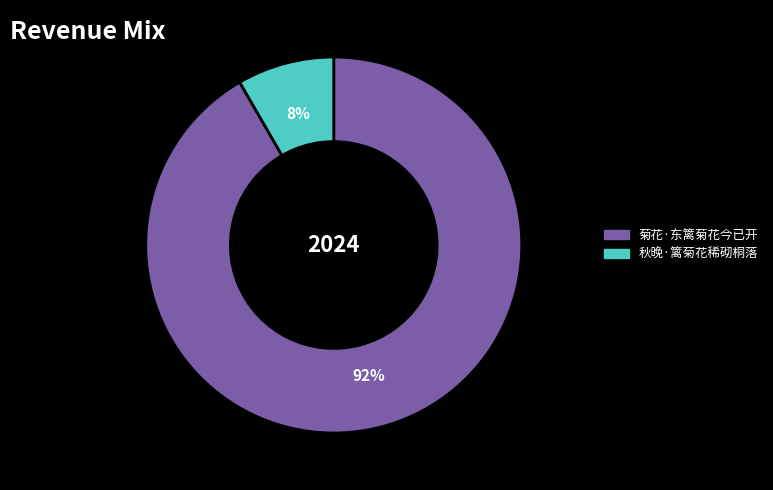

Which has a higher value, 秋晚·篱菊花稀砌桐落 or 菊花·东篱菊花今已开?

菊花·东篱菊花今已开